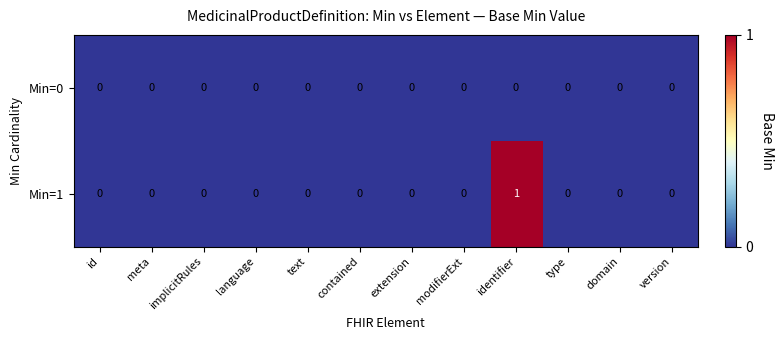

The value of Min=1 at contained is 1. True or false?

False